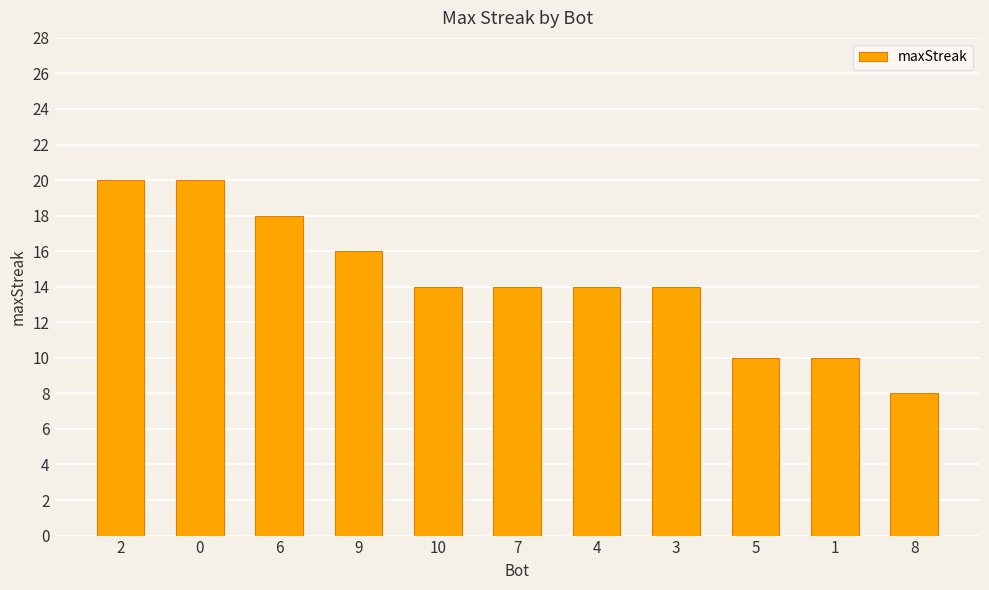

The chart shows a value of 14 at 8. True or false?

False